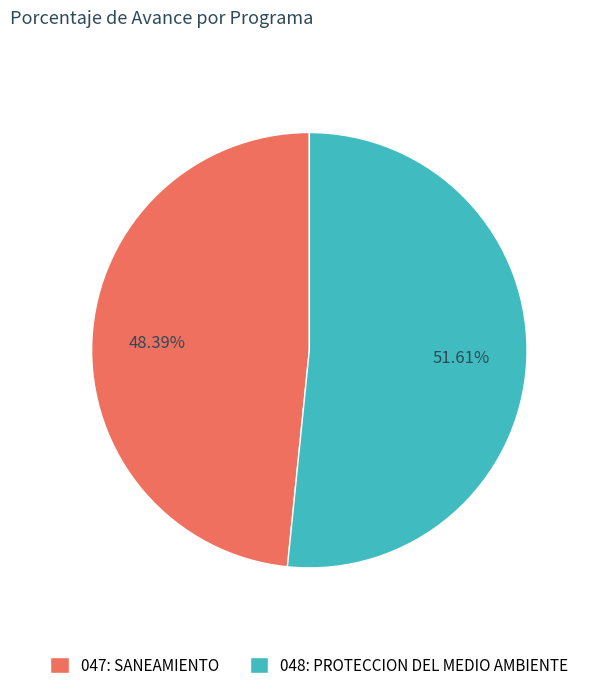

Which category accounts for the majority?

048: PROTECCION DEL MEDIO AMBIENTE